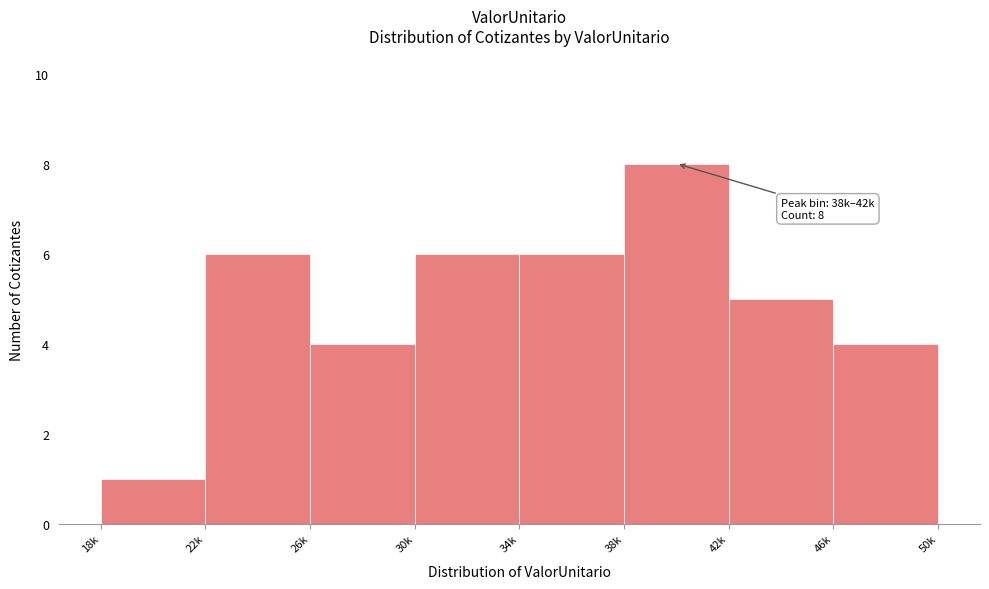

Reading left to right, what are all the values shown in this chart?

18k=1	22k=6	26k=4	30k=6	34k=6	38k=8	42k=5	46k=4